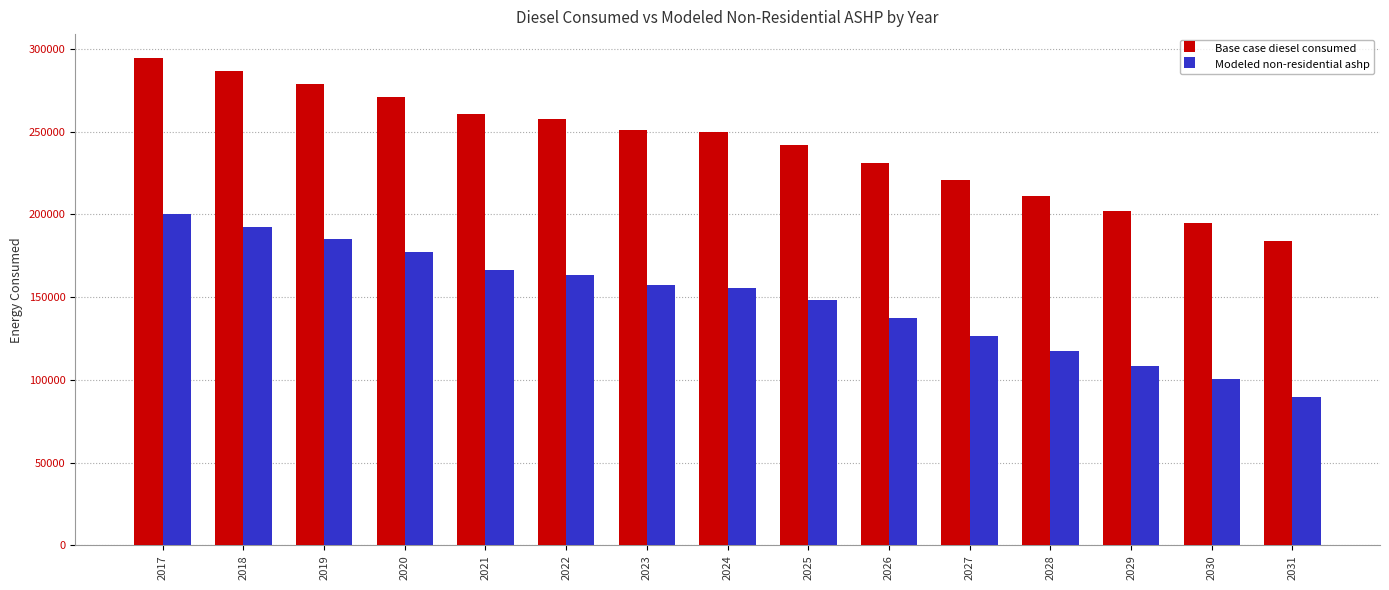

What is the difference between the maximum and minimum values in the Modeled non-residential ashp series?

110484.1